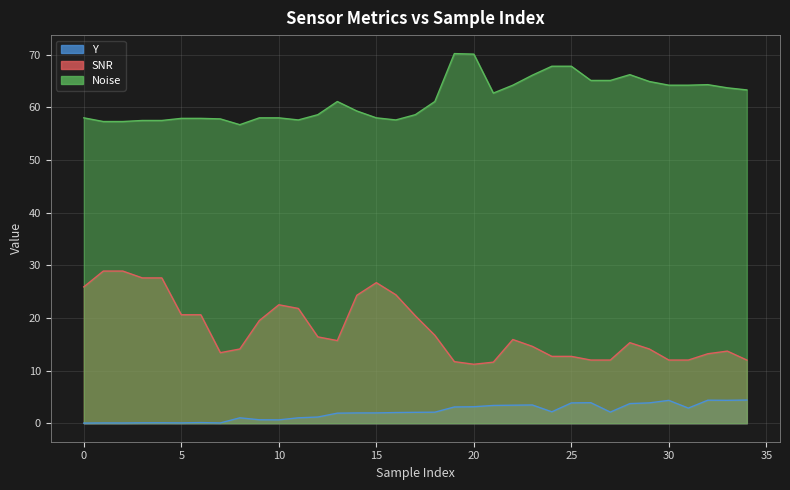

True or false: SNR and Noise intersect in this chart.

False